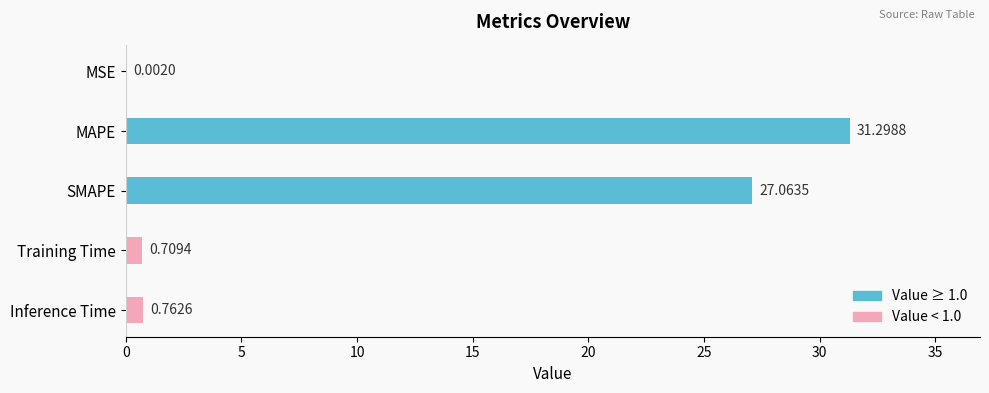

Which label corresponds to the largest value in the chart?

MAPE